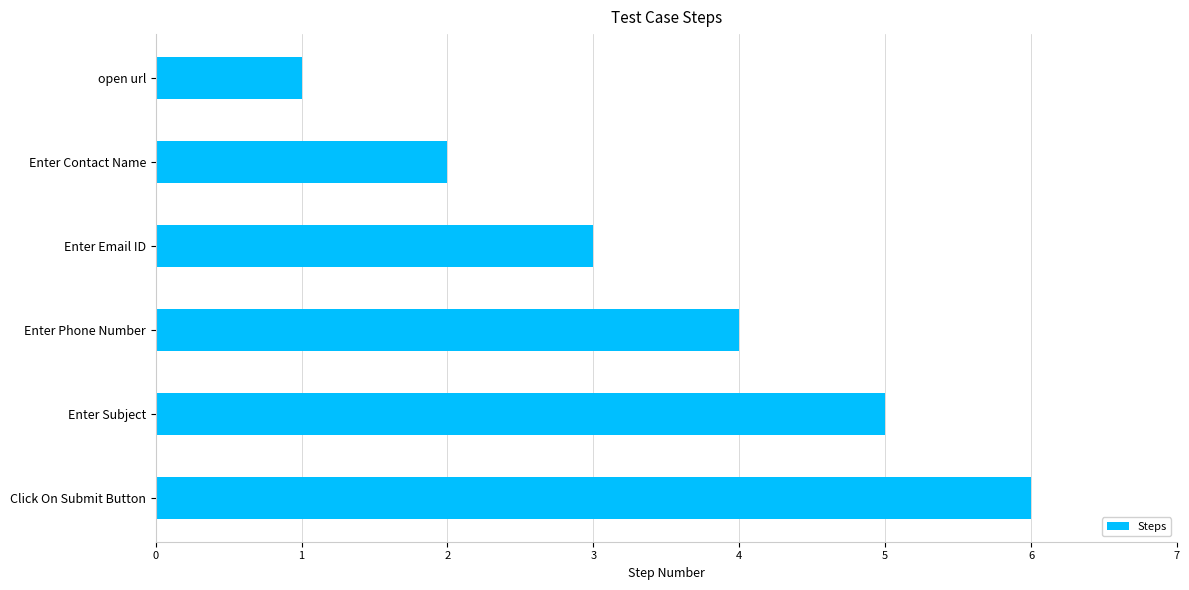

Count the values in the range 2 to 5.

4